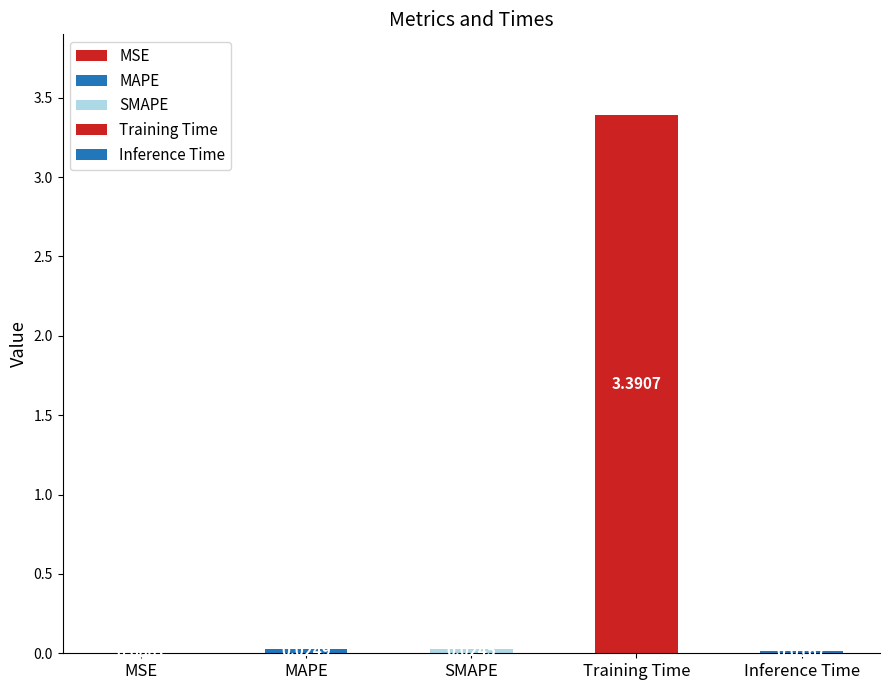

What is the sum of all values?

3.5